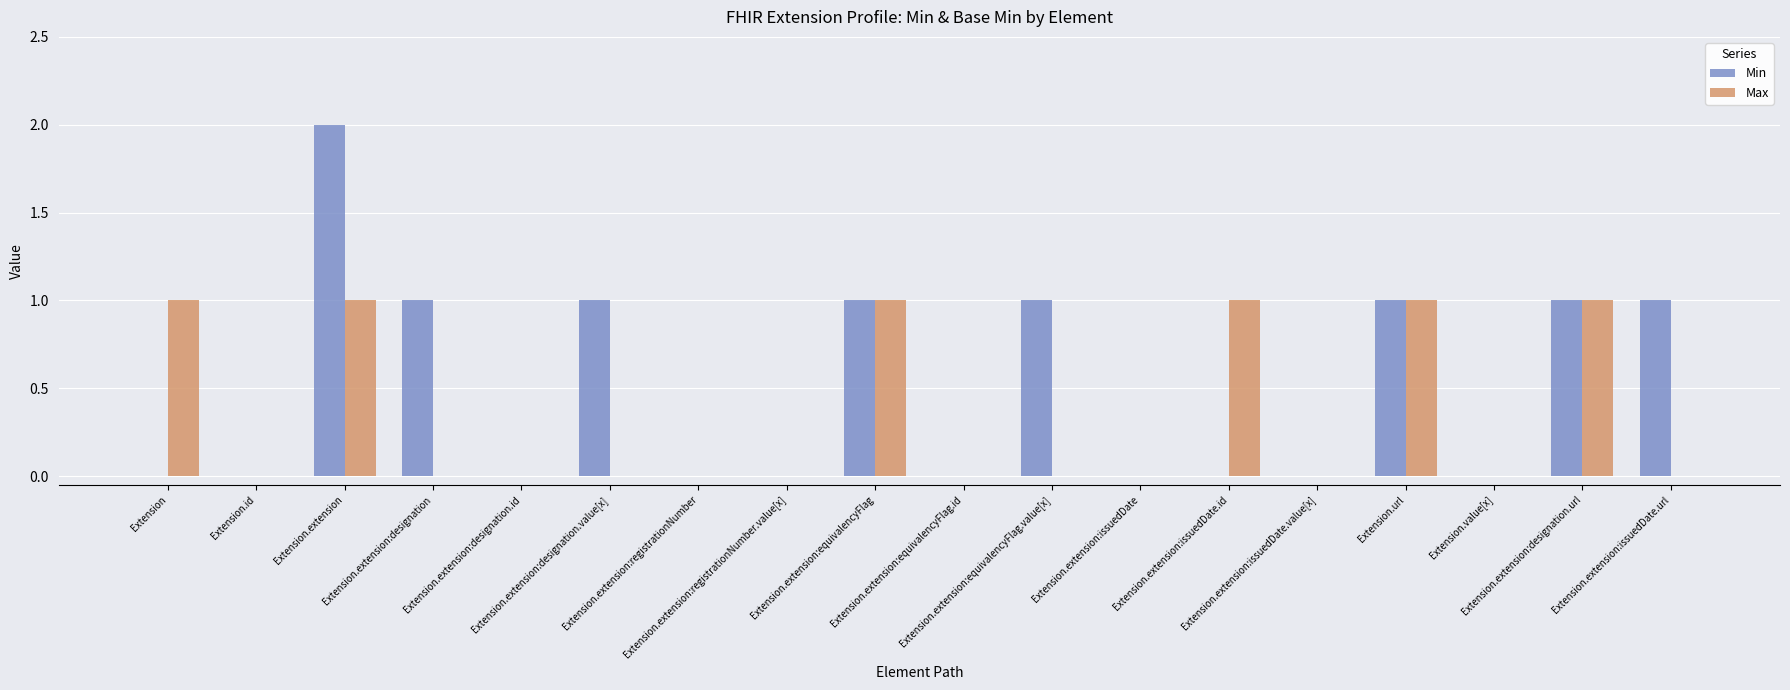

How many categories are shown in the chart?

18